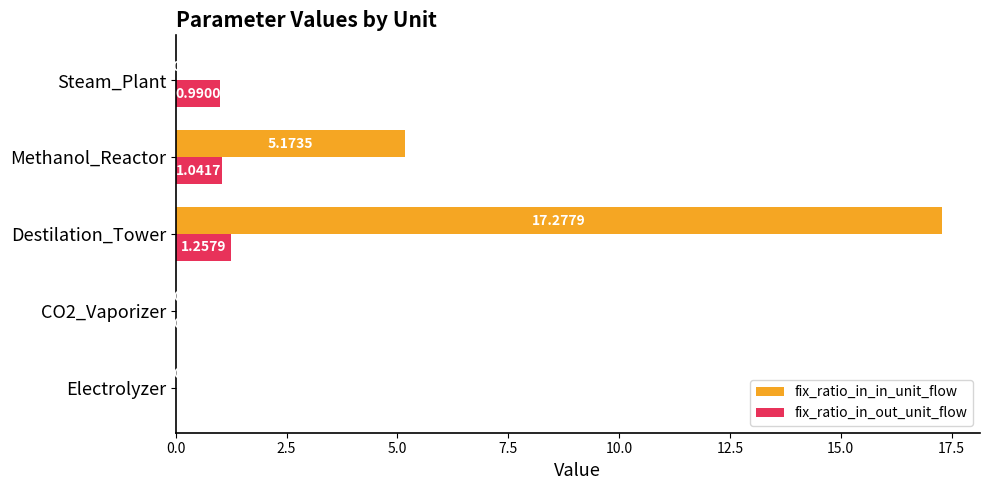

At which category is the sum across all series the highest?

Destilation_Tower